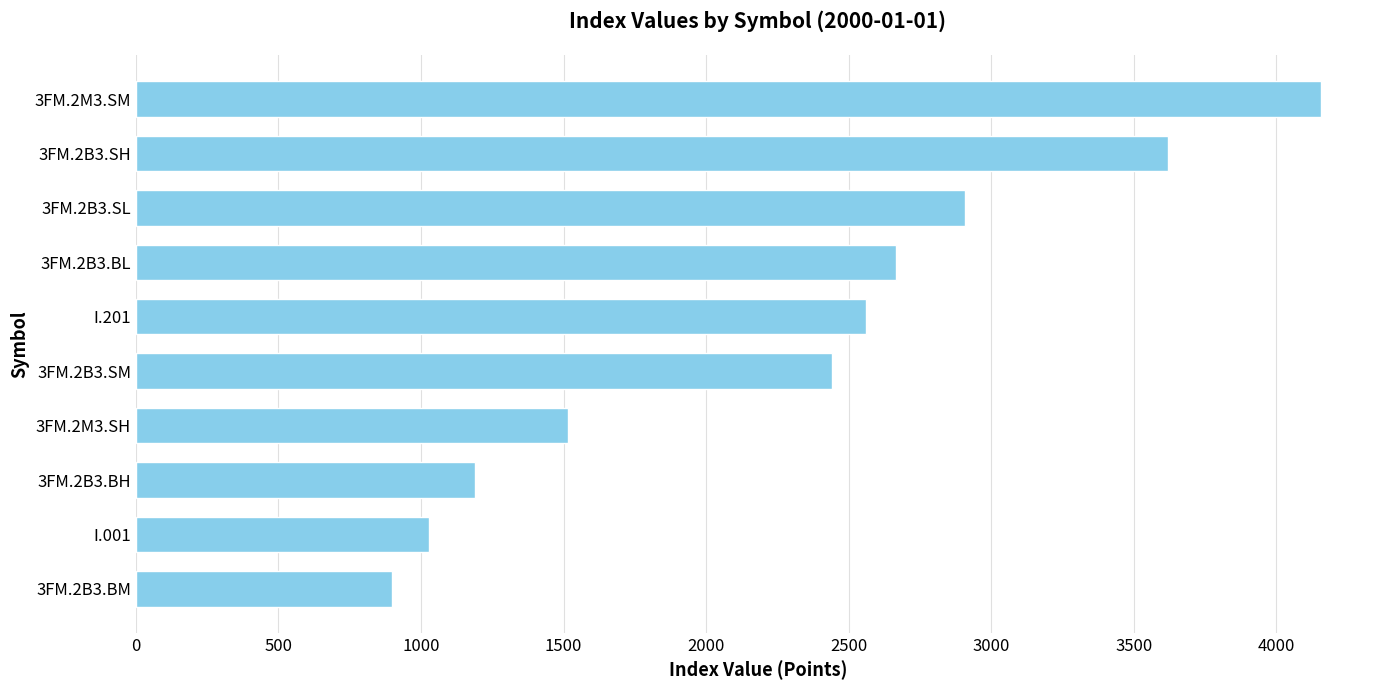

Approximately how many times larger is the value at 3FM.2B3.SH compared to I.201?

1.4